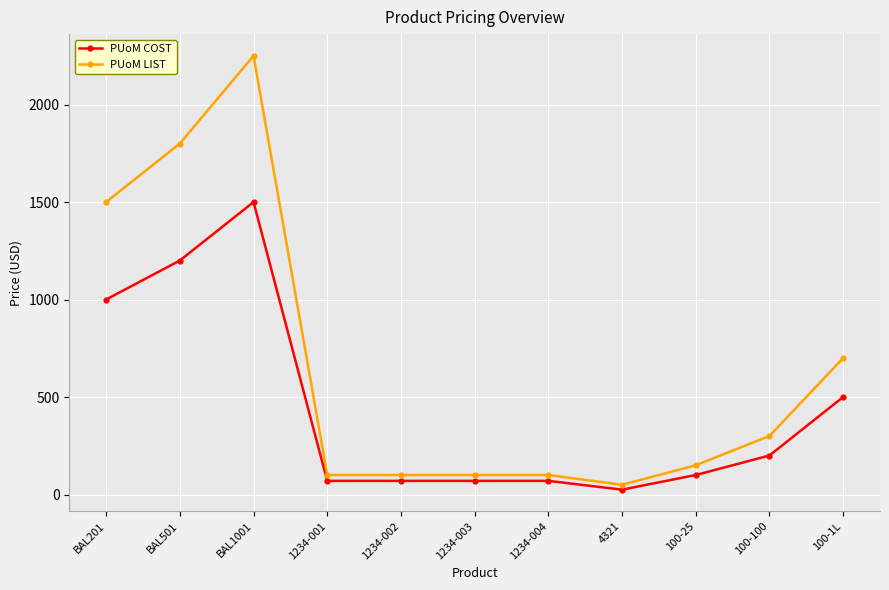

What are all the series names shown in the legend?

PUoM COST, PUoM LIST